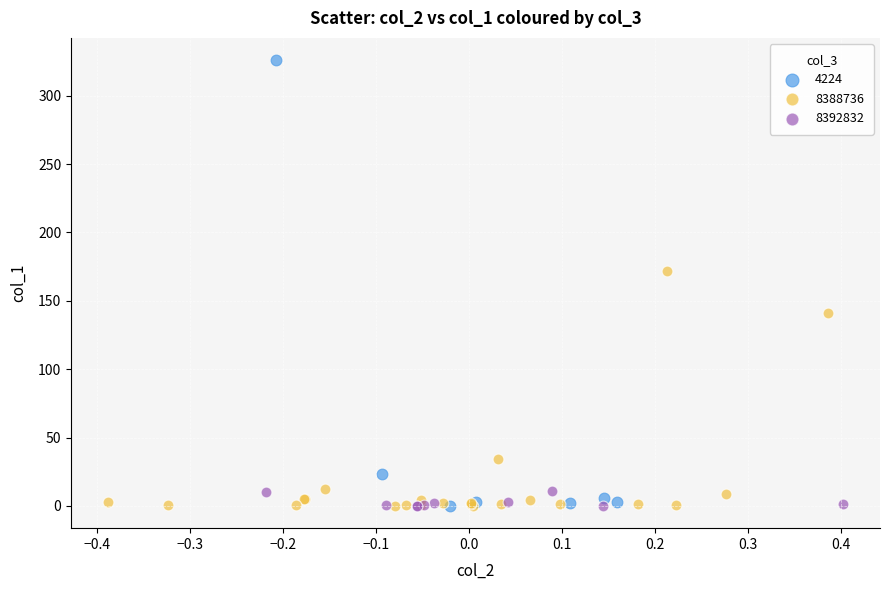

Which series reaches the maximum Y coordinate?

4224